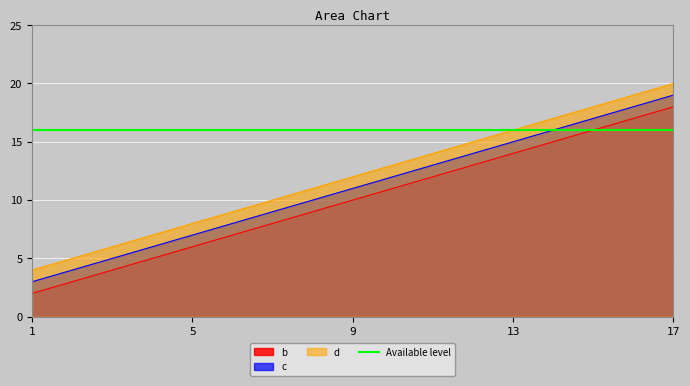

What is the difference between the d values at 1 and 13?

12